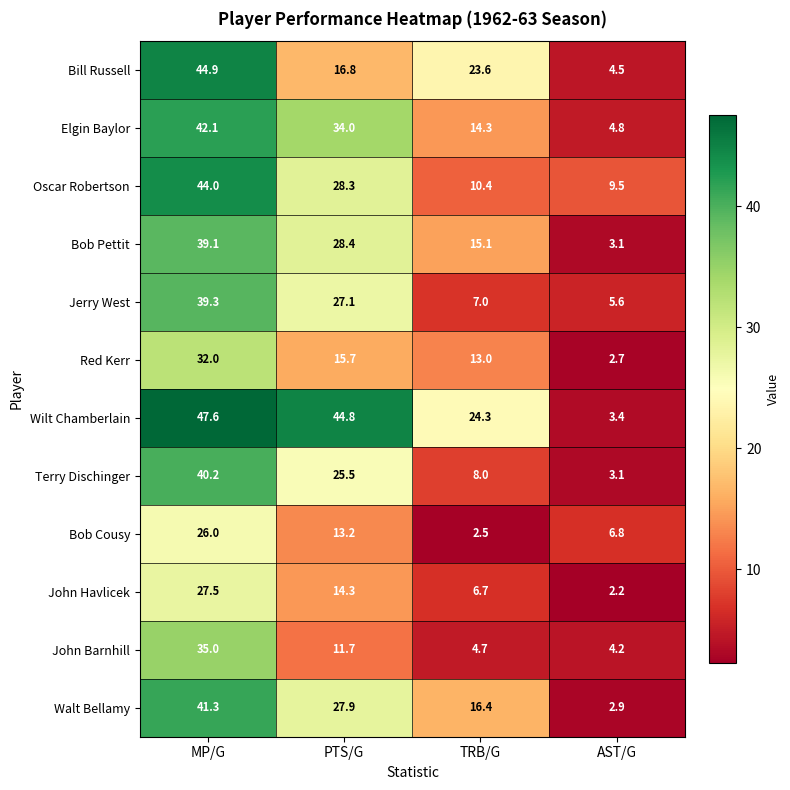

Is it true that Bill Russell equals 44.9 at MP/G?

True